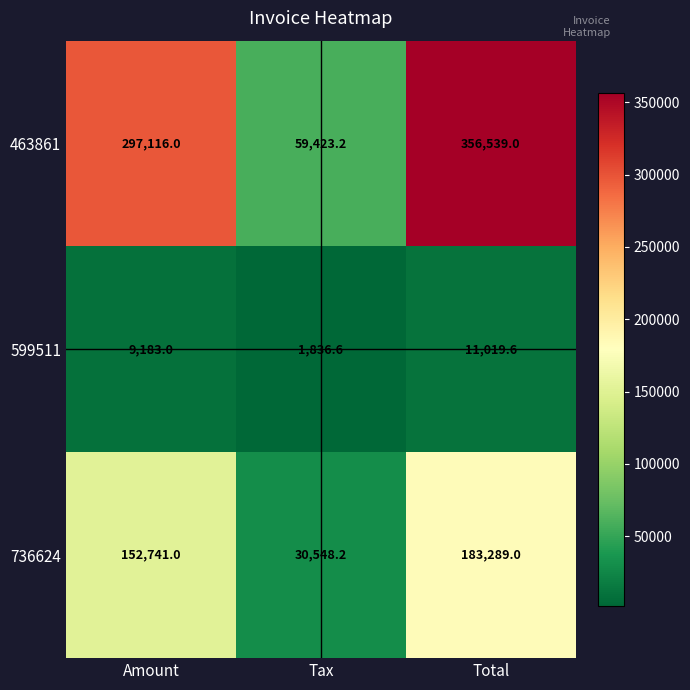

At which label is 599511 closest to 6428?

Amount